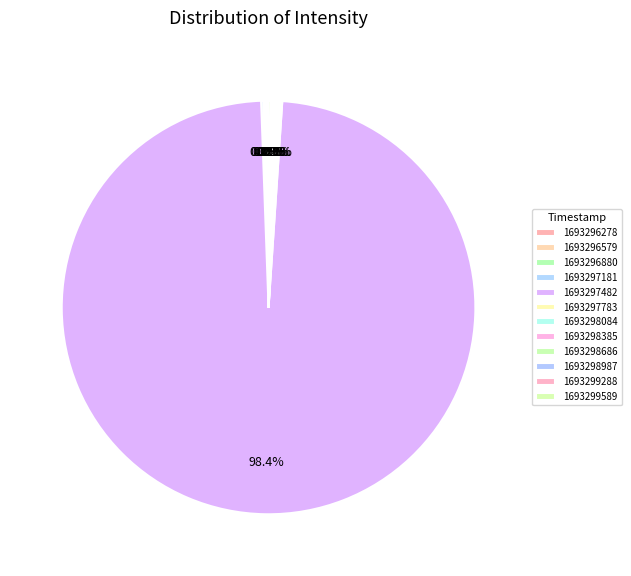

The 1693299288 slice represents 0% of the pie. True or false?

True